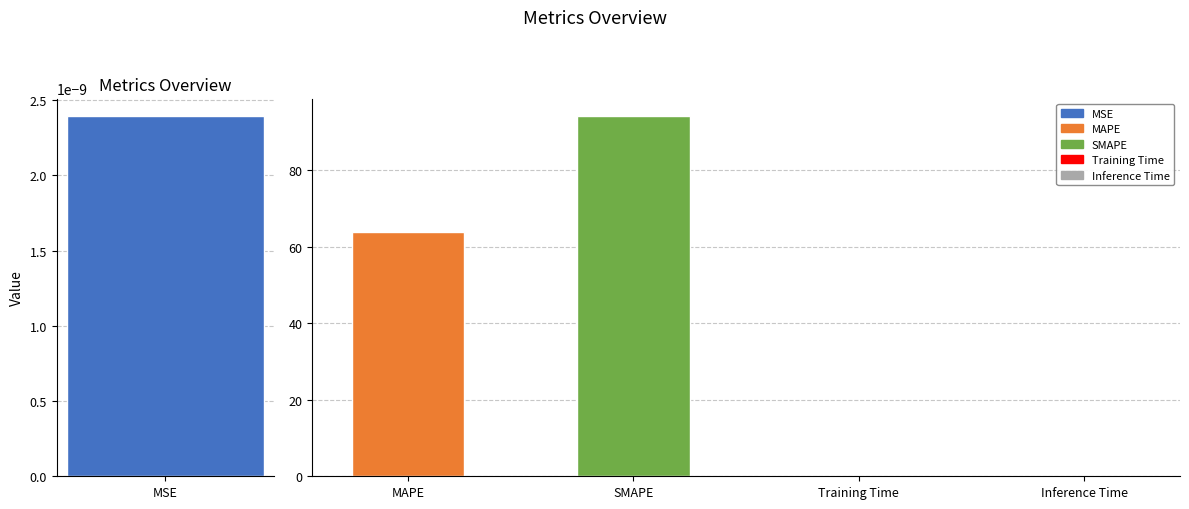

Is it true that the value at MSE is 0.0?

True